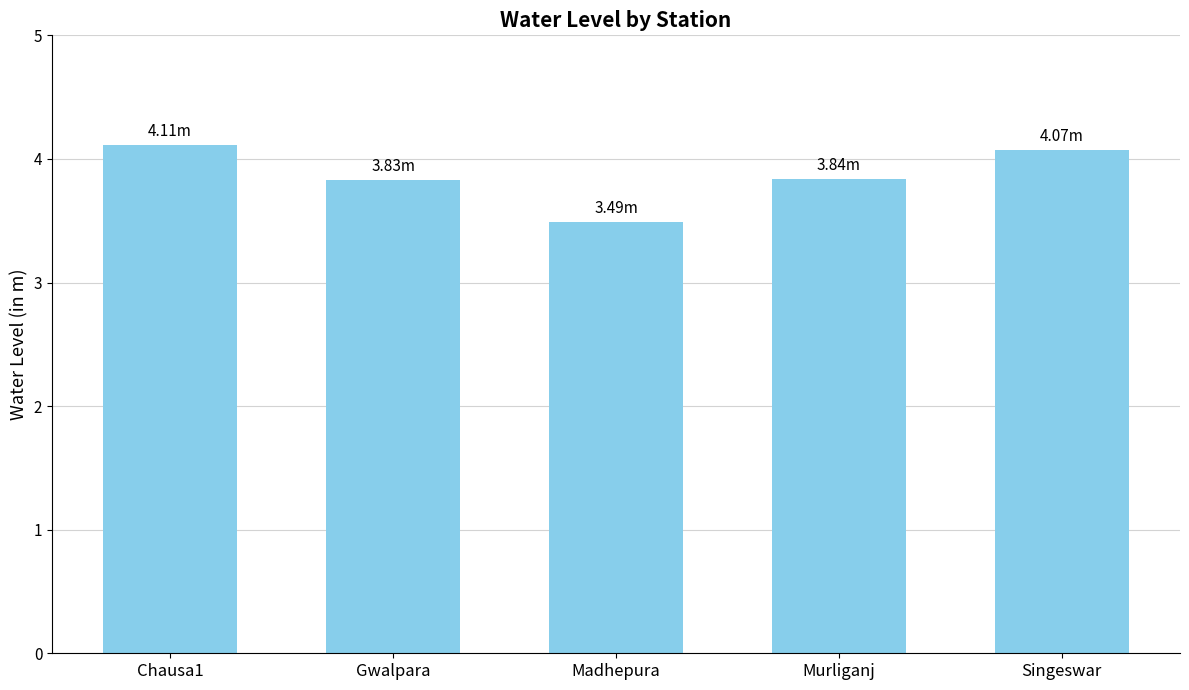

Is it true that the value at Gwalpara is 3.8?

True